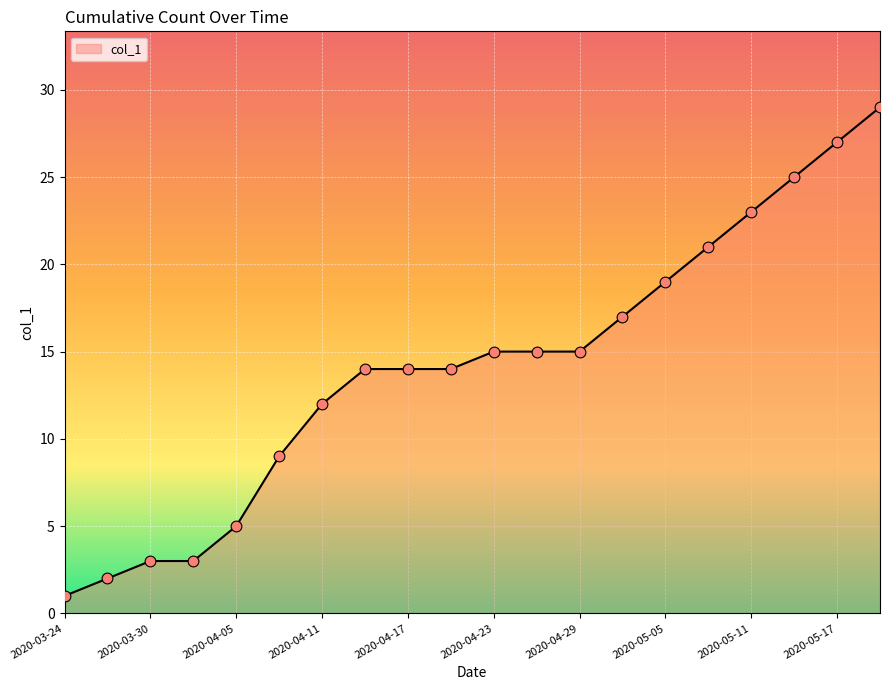

What is the difference between the maximum and minimum values?

28